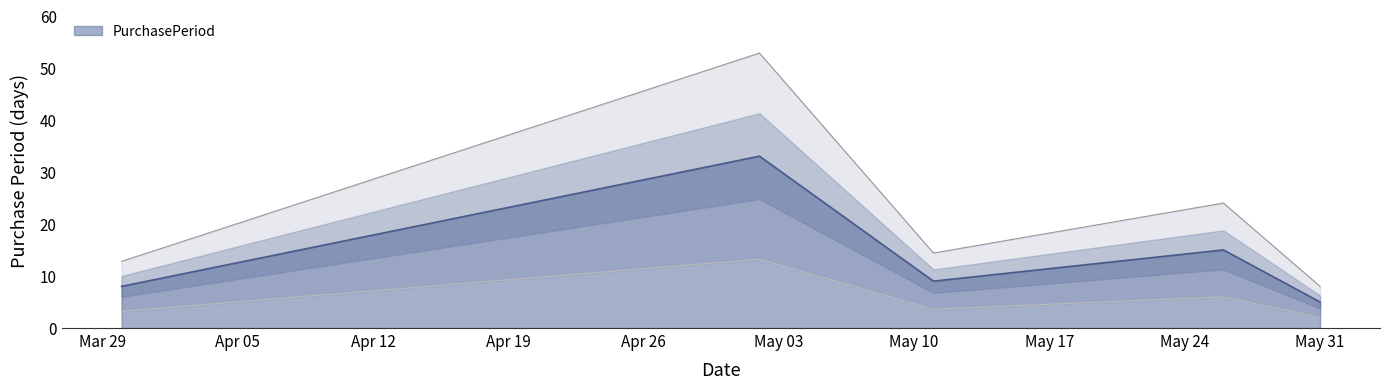

The value at 2016-05-26 is 15. True or false?

True